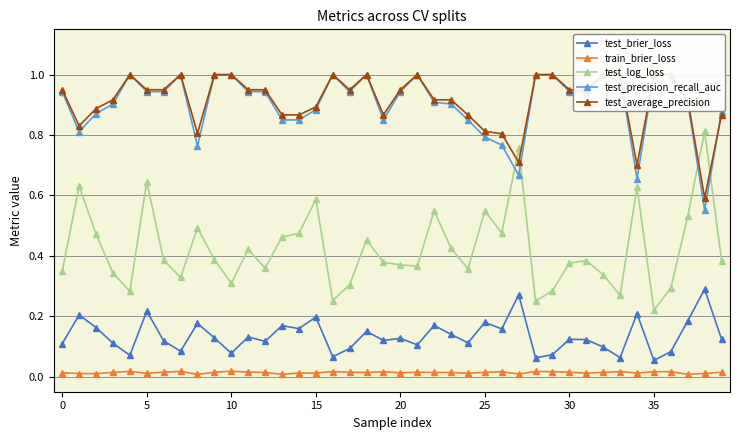

True or false: test_precision_recall_auc and train_brier_loss cross at least once.

False